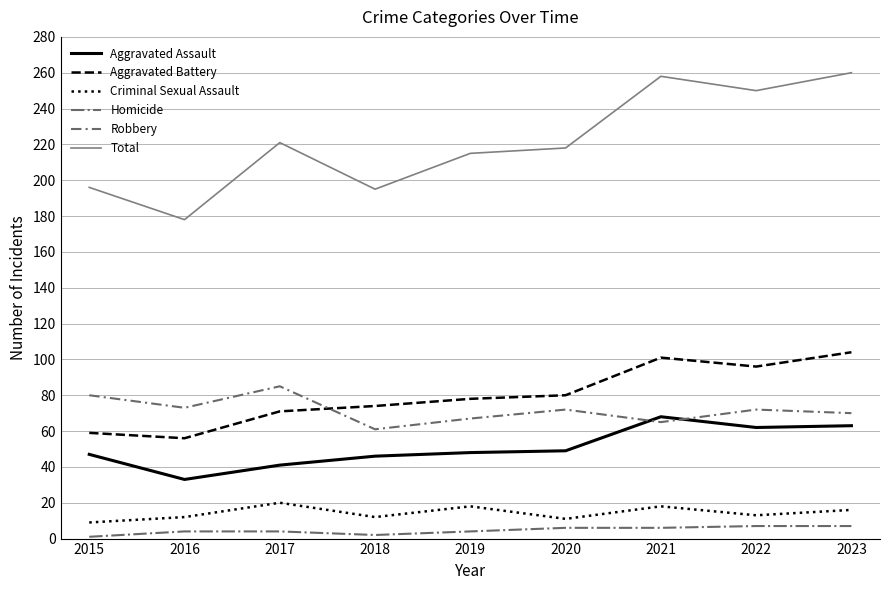

Is it true that Aggravated Battery equals 59 at 2015?

True